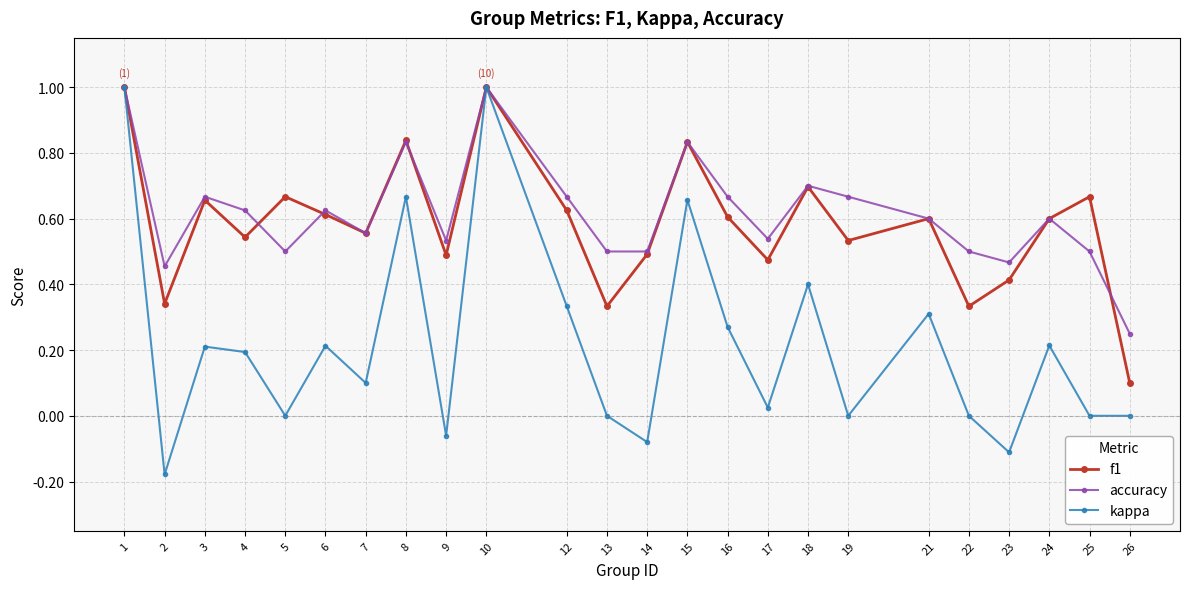

Which series changed the most between 10 and 21?

kappa